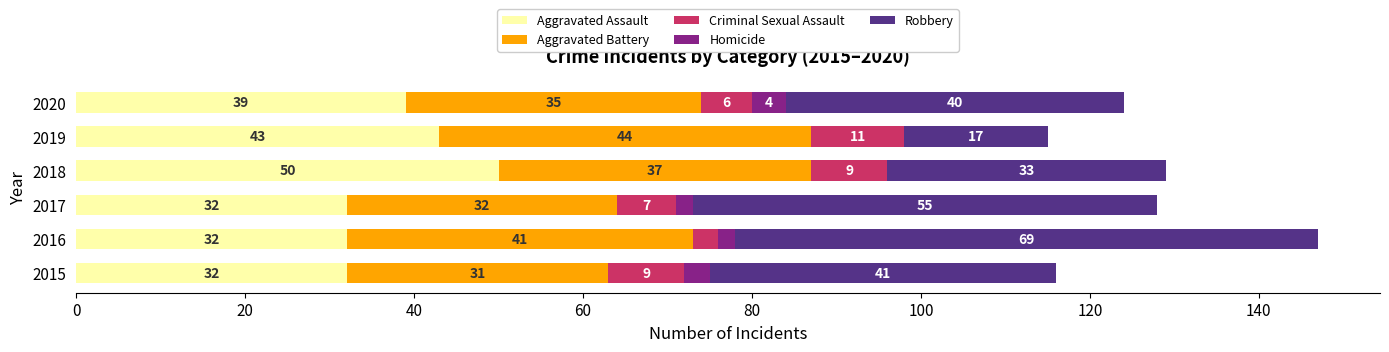

At which category is the sum across all series the highest?

2016